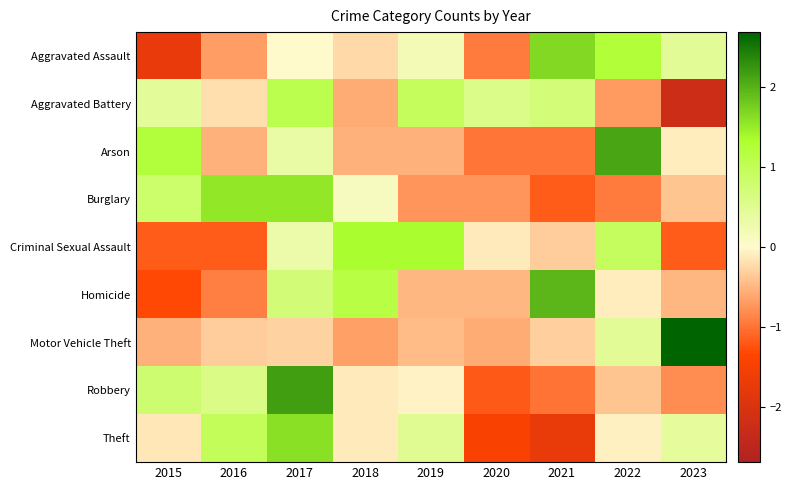

What is the minimum value shown in the chart?

-2.2